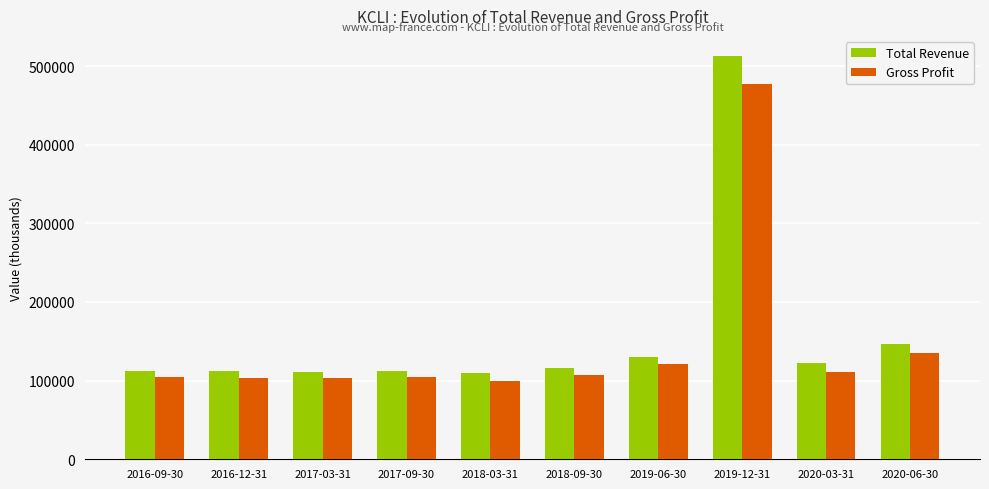

Rank the series by their maximum value, from lowest to highest.

Gross Profit, Total Revenue